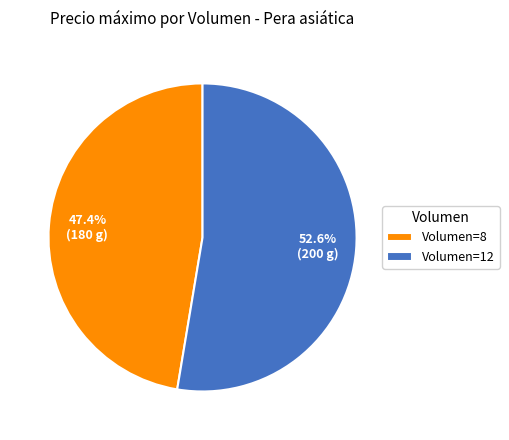

What is the largest slice in the pie chart?

Volumen=12